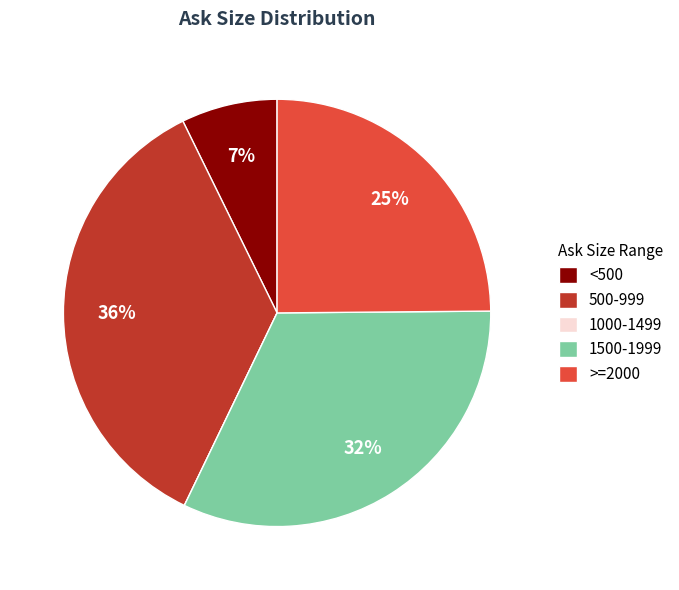

Is it true that >=2000 is 16% of the pie?

False